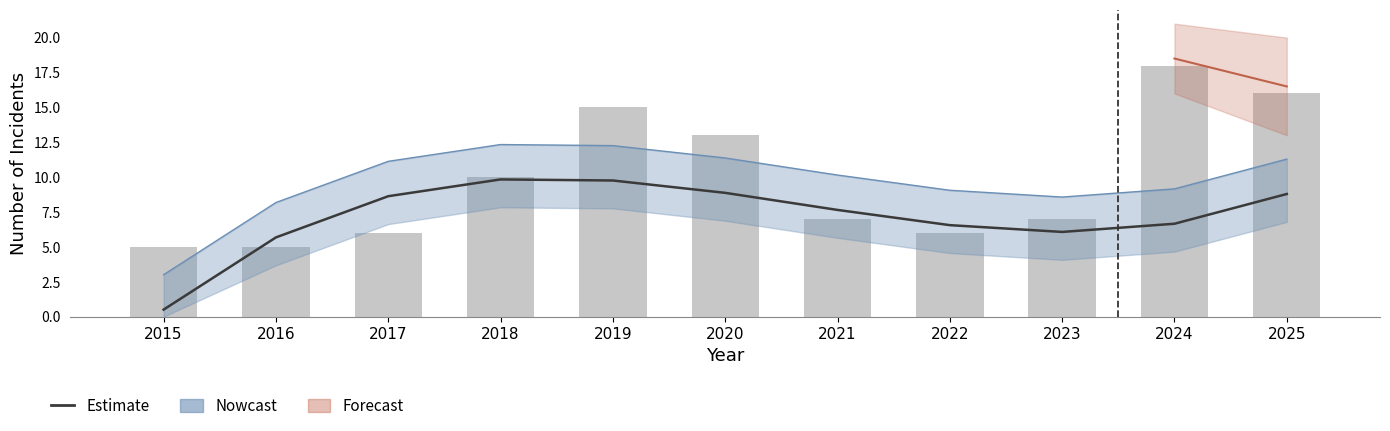

Which category has the lowest value in the Robbery (Estimate) series?

2015